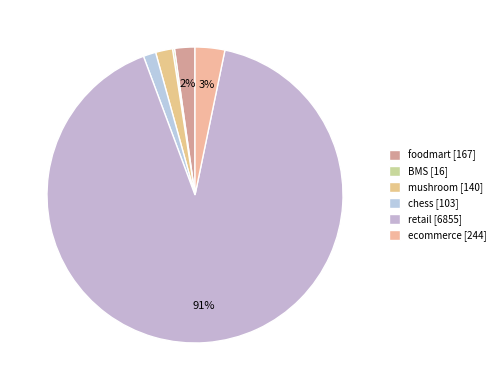

True or false: BMS accounts for 7% of the total.

False